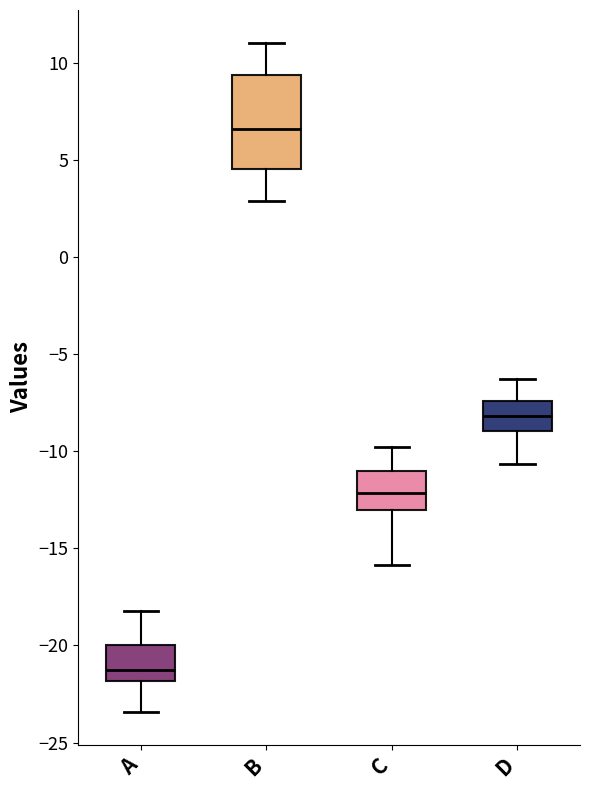

Where is the lower edge of the box for C on the y-axis? The values are not printed on the chart, so give them approximately, as read against the axis.

-13.0